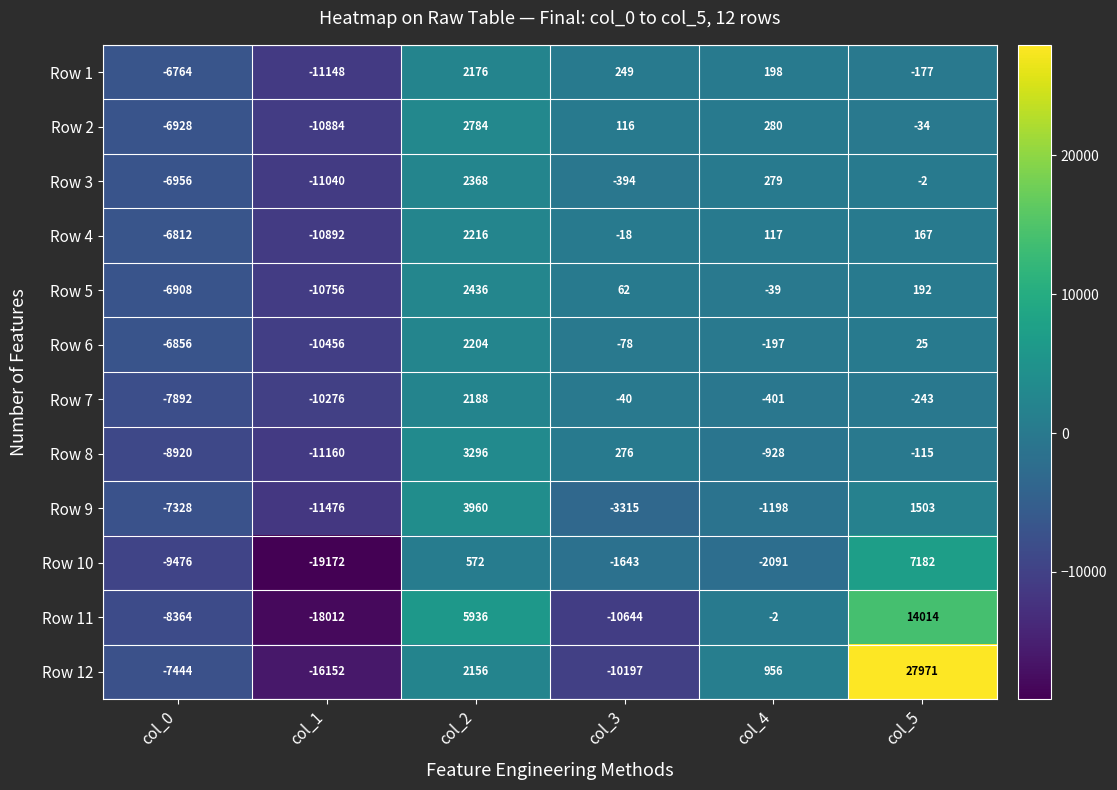

At which category is the sum across all series the highest?

col_5